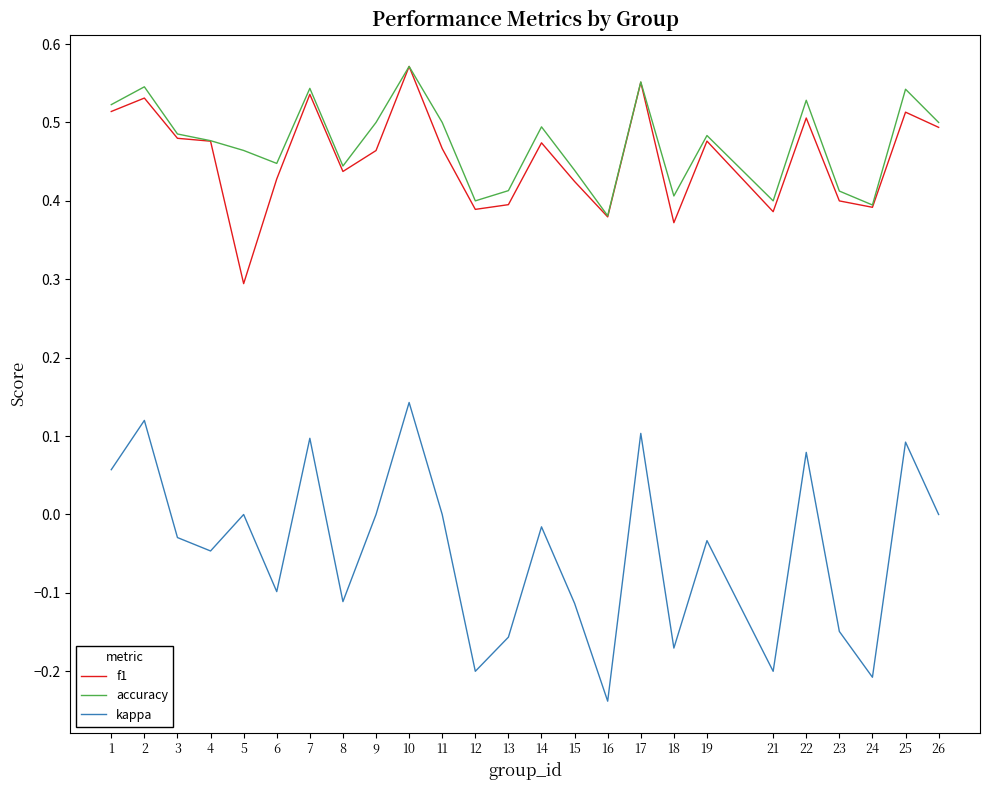

At which category does the chart reach its minimum across all series?

16